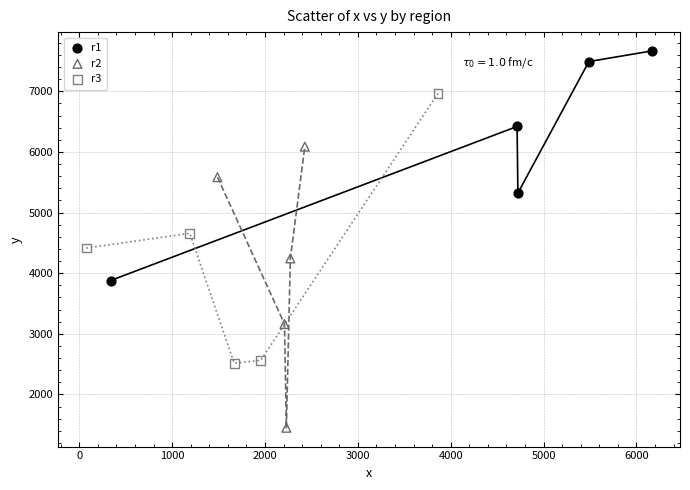

Which series contains the highest Y value?

r1